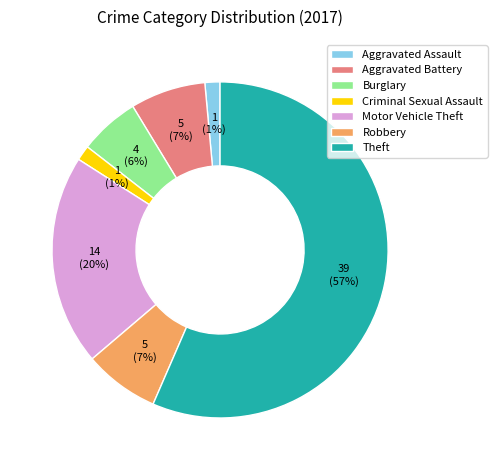

Is Aggravated Assault the majority of the pie?

No